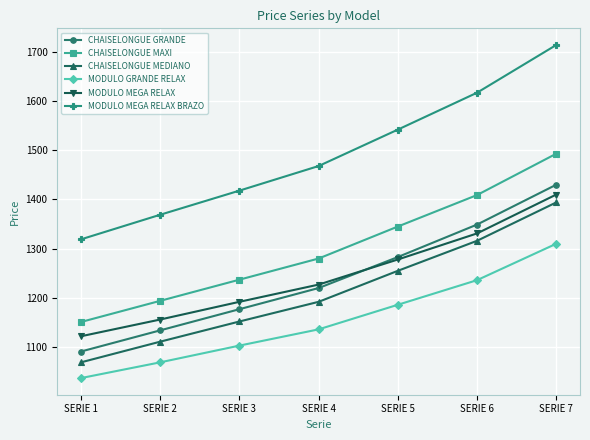

List the labels in order of MODULO MEGA RELAX BRAZO value, smallest first.

SERIE 1, SERIE 2, SERIE 3, SERIE 4, SERIE 5, SERIE 6, SERIE 7